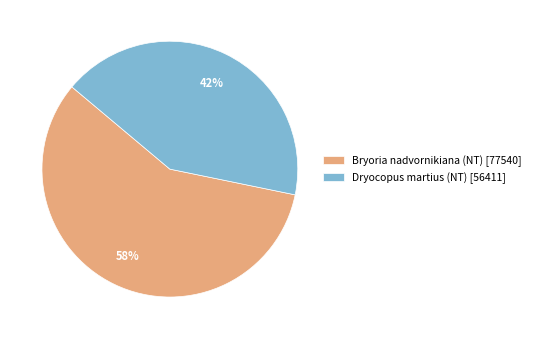

Is it true that Dryocopus martius (NT) [56411] is 29% of the pie?

False